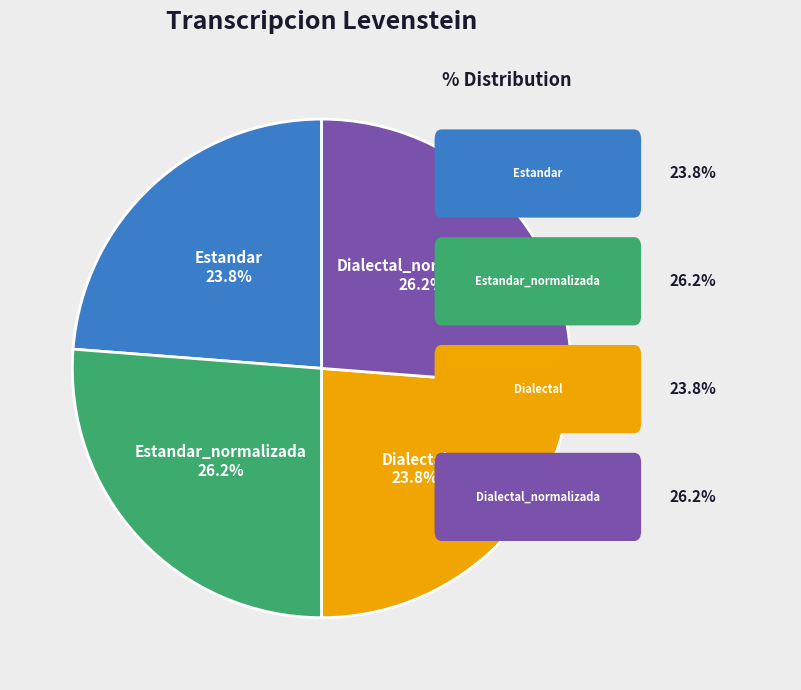

Does any single category account for the majority?

No